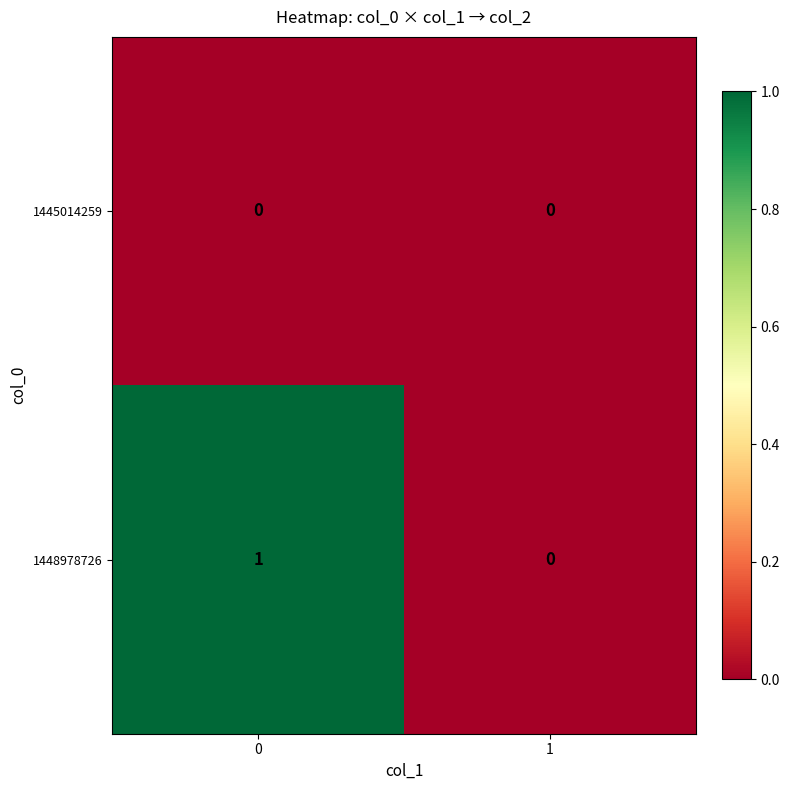

Is it true that 1445014259 equals 0 at 1?

True